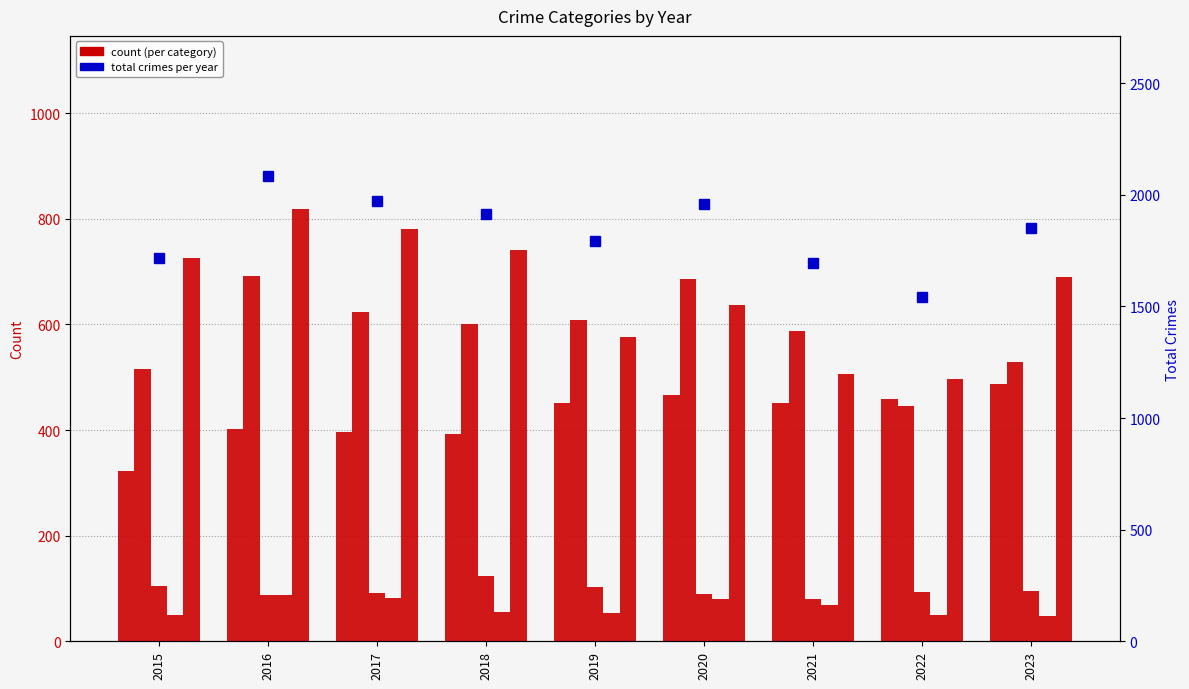

What is the difference between the maximum and minimum values in the Total crimes series?

544